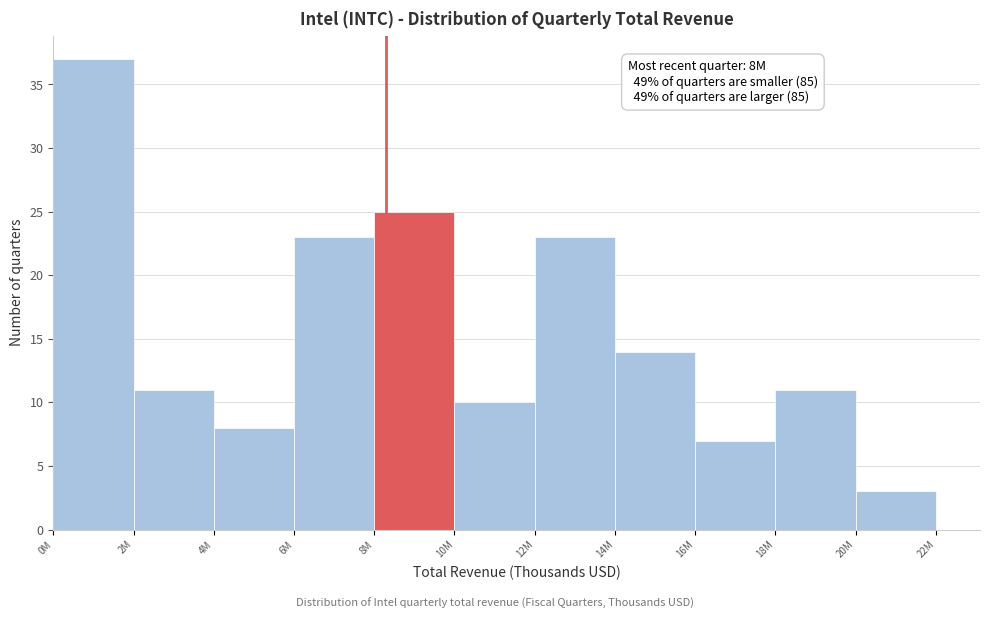

Reading right to left, what are all the values shown in this chart?

3	11	7	14	23	10	25	23	8	11	37